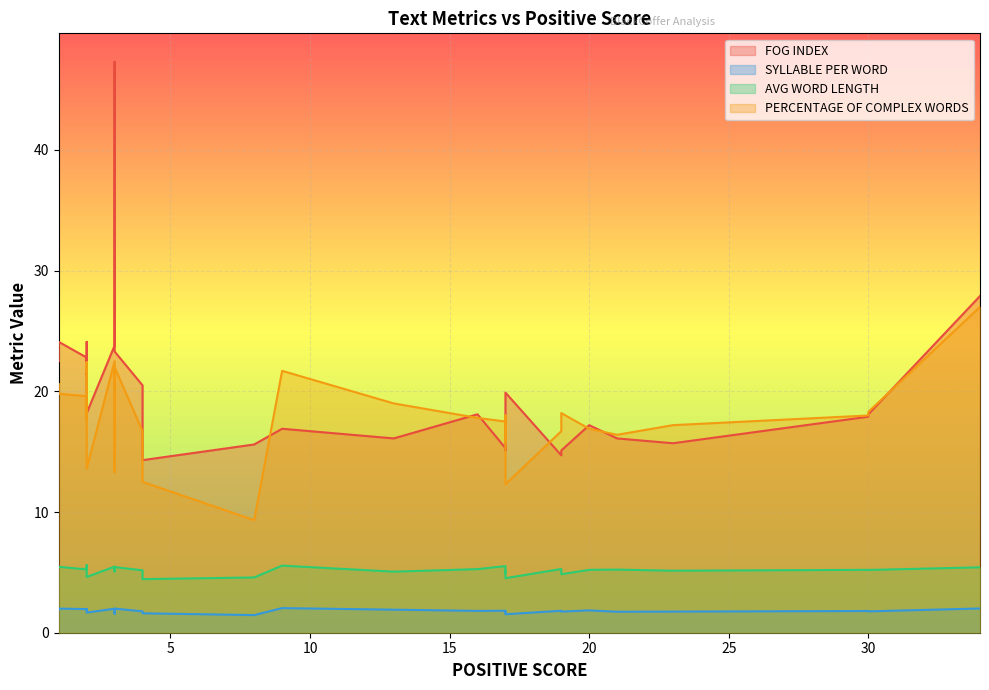

Rank the categories by SYLLABLE PER WORD value from highest to lowest.

9, 34, 3, 1, 3, 2, 2, 2, 1, 2, 13, 2, 2, 20, 17, 19, 16, 30, 4, 17, 30, 23, 19, 17, 21, 2, 4, 3, 17, 8